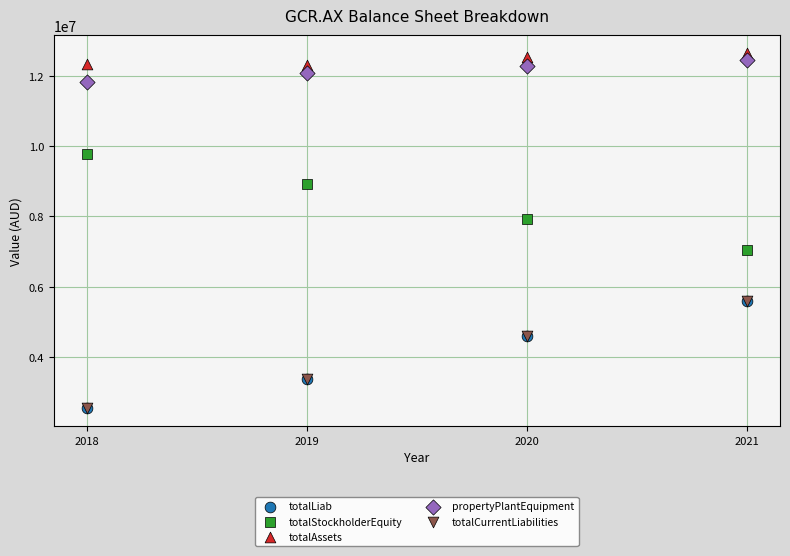

What are all the series names shown in the legend?

totalLiab, totalStockholderEquity, totalAssets, propertyPlantEquipment, totalCurrentLiabilities